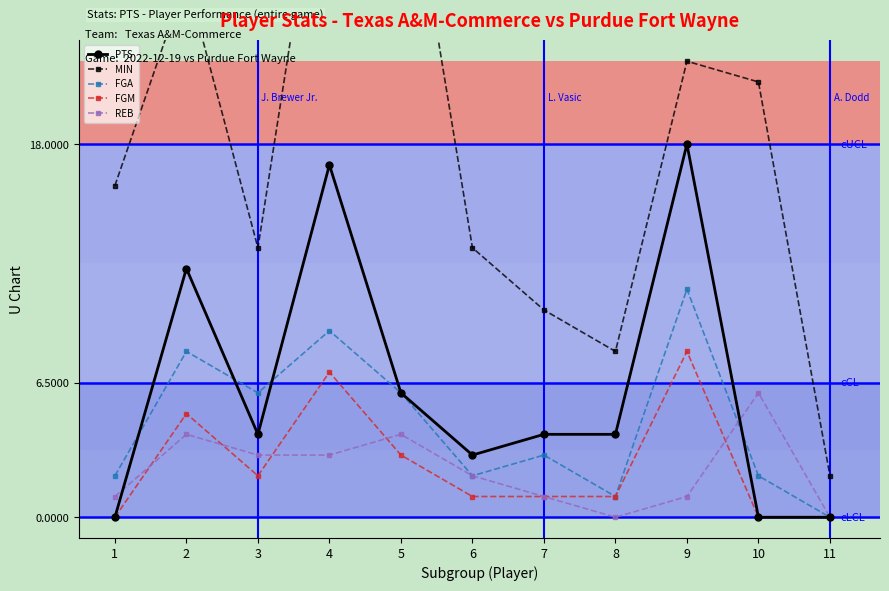

Is this an area chart (filled region under the line)?

No